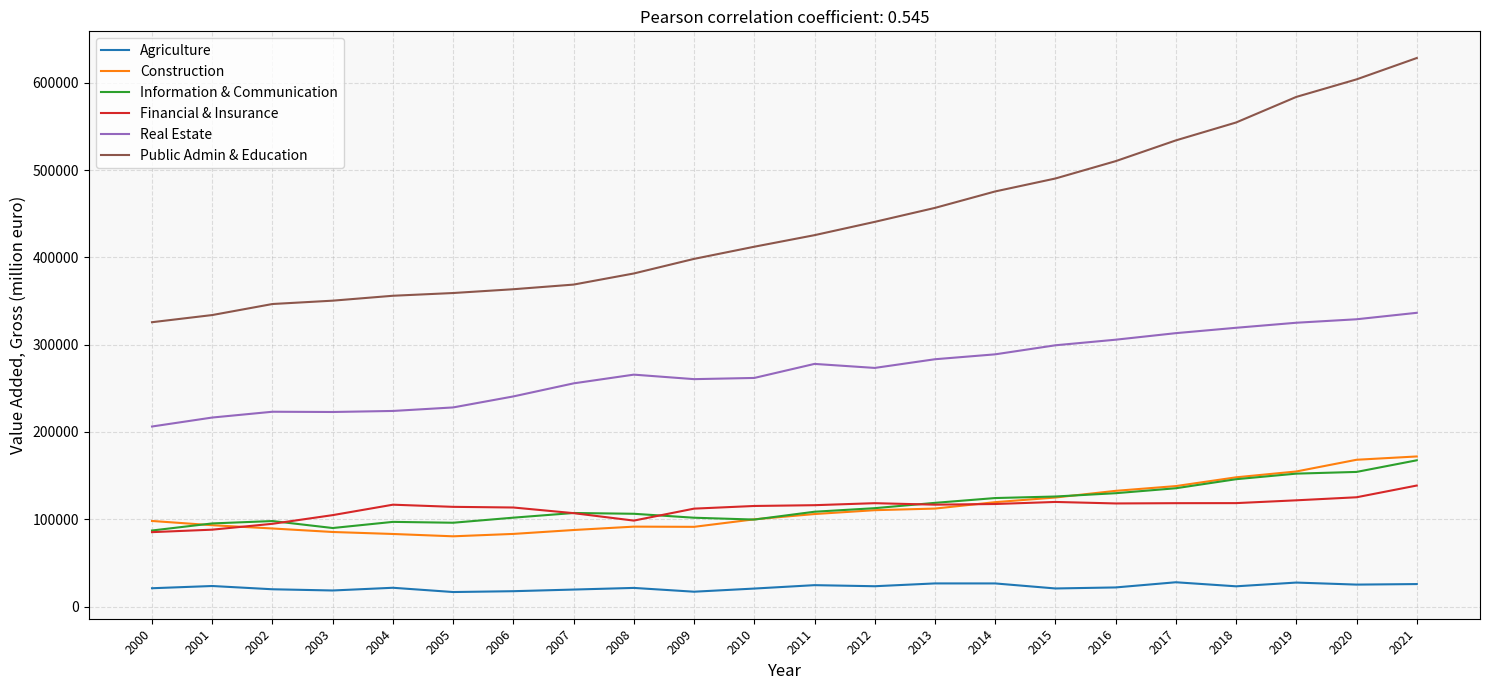

What is the difference between the maximum and minimum values in the Public Admin & Education series?

302623